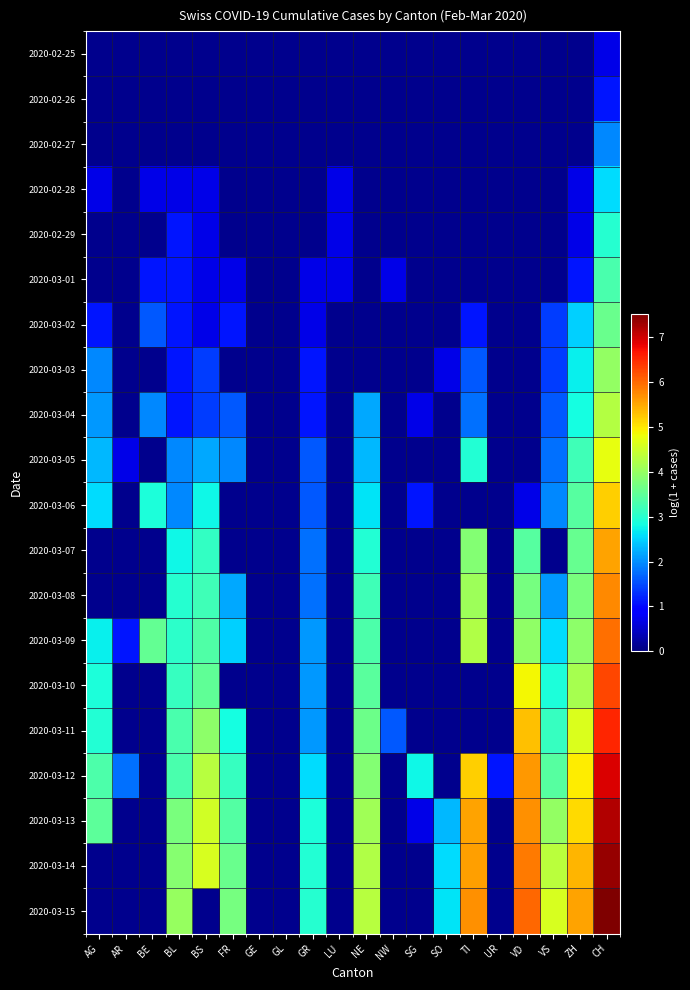

Which has a higher value, GR or TI?

GR